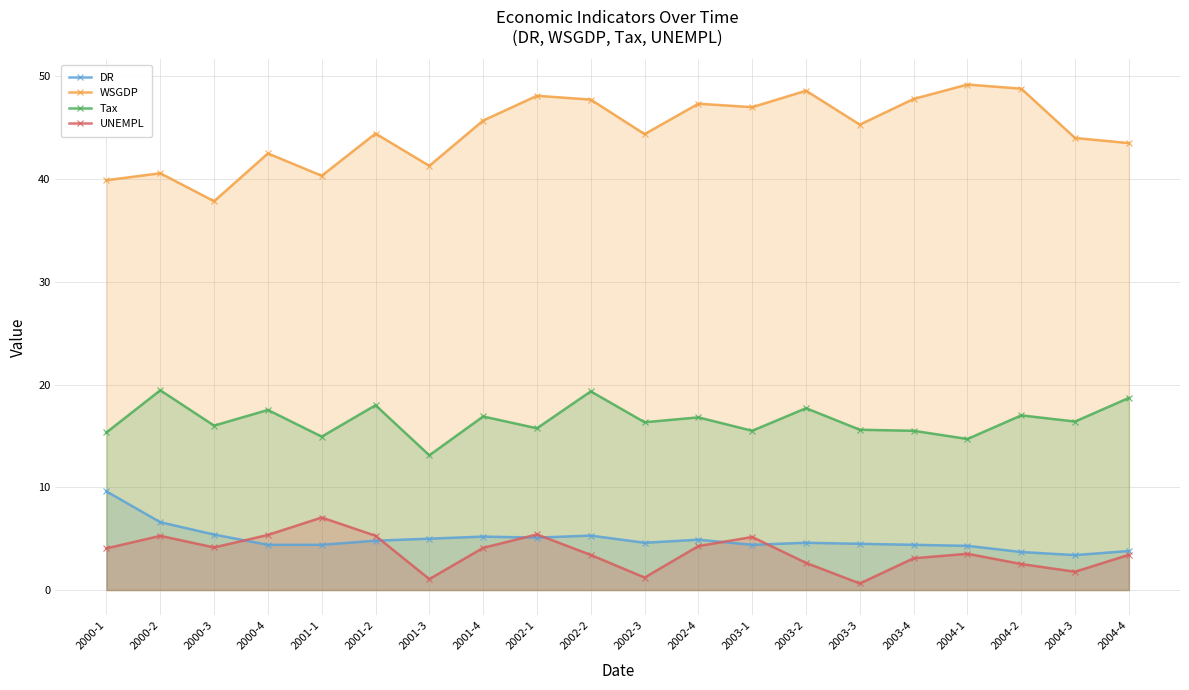

What is the minimum value shown in the chart?

0.6